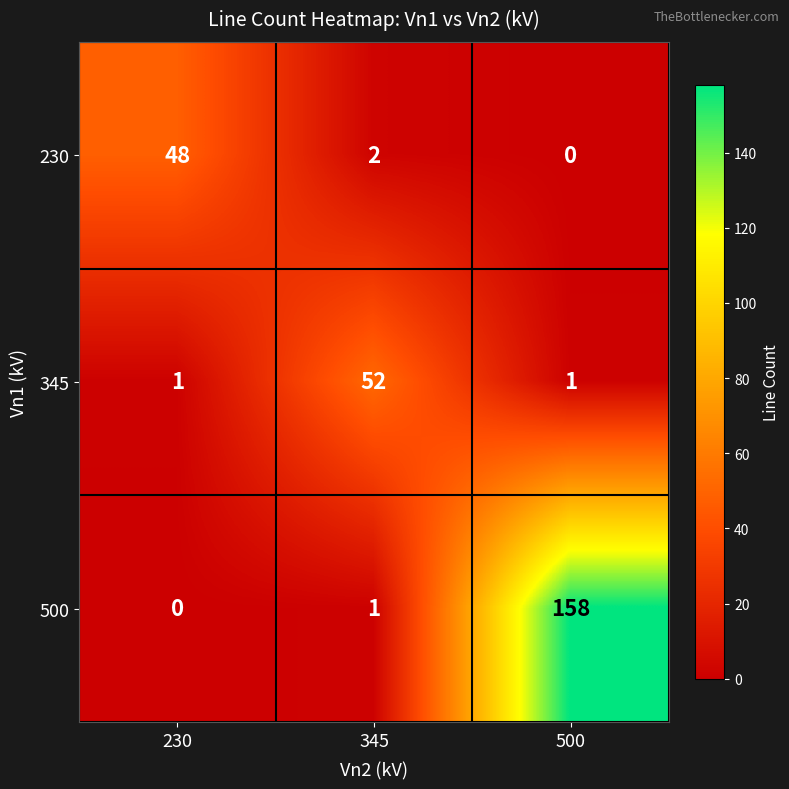

Reading right to left, list all the values displayed in this chart.

230: 0	2	48
345: 1	52	1
500: 158	1	0